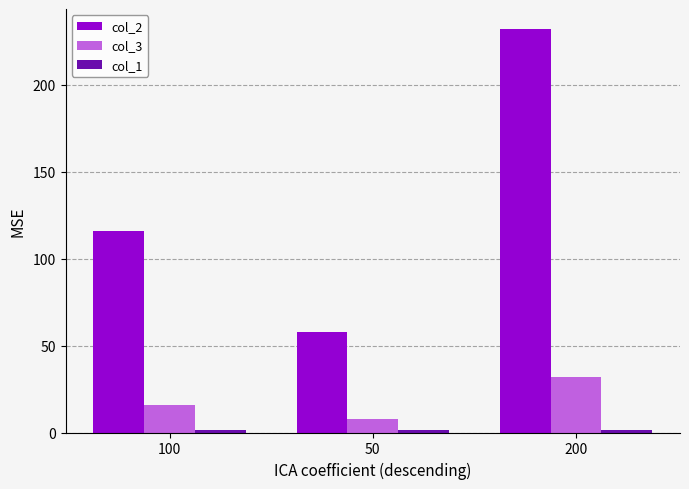

The col_3 series shows 8.0 at 50. True or false?

True